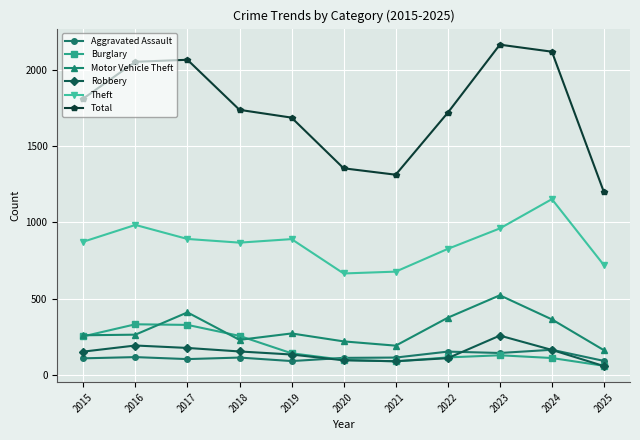

Where does the Burglary series first go above 130?

2015